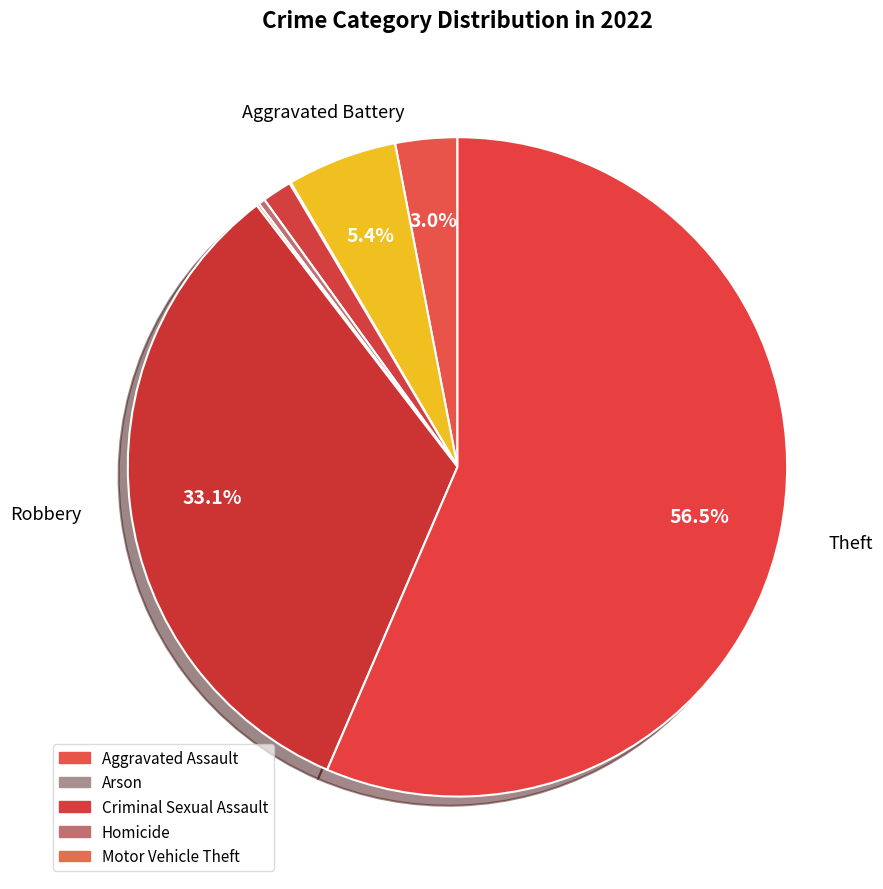

Count the number of slices in the pie.

8